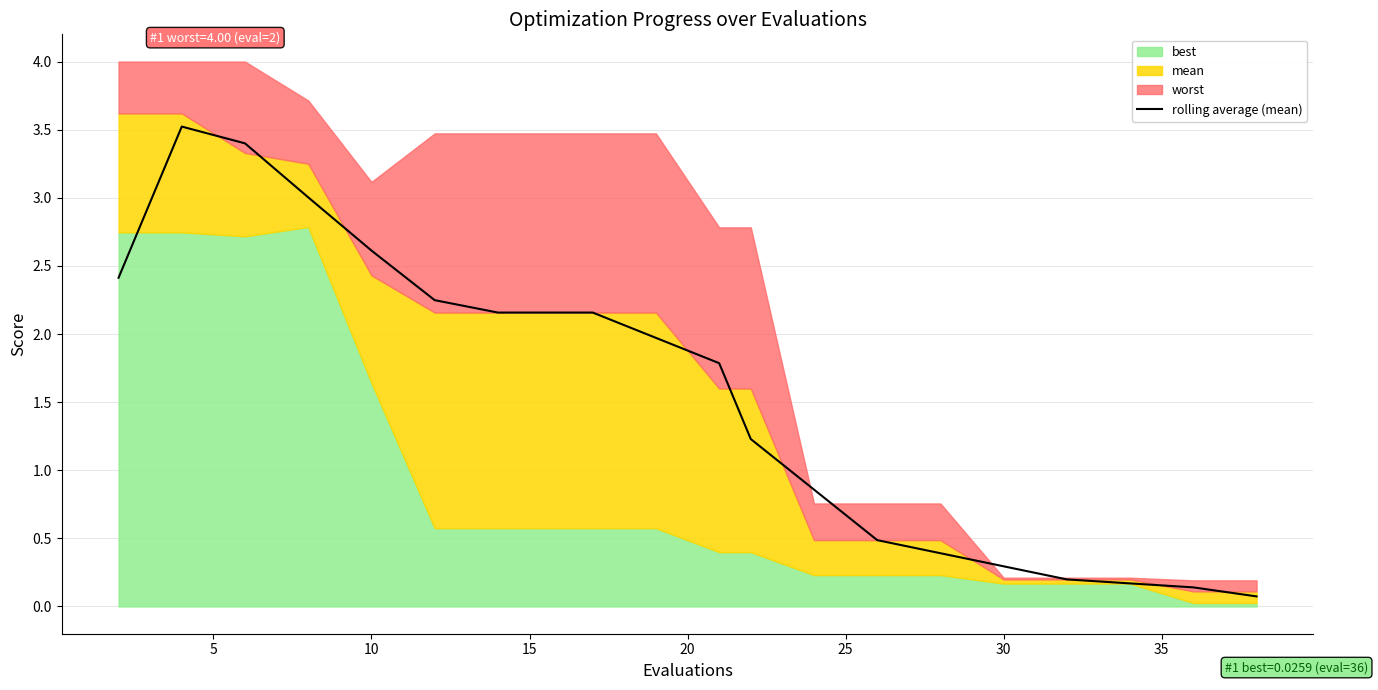

Is it true that rolling average (mean) equals 0.1 at 30?

False